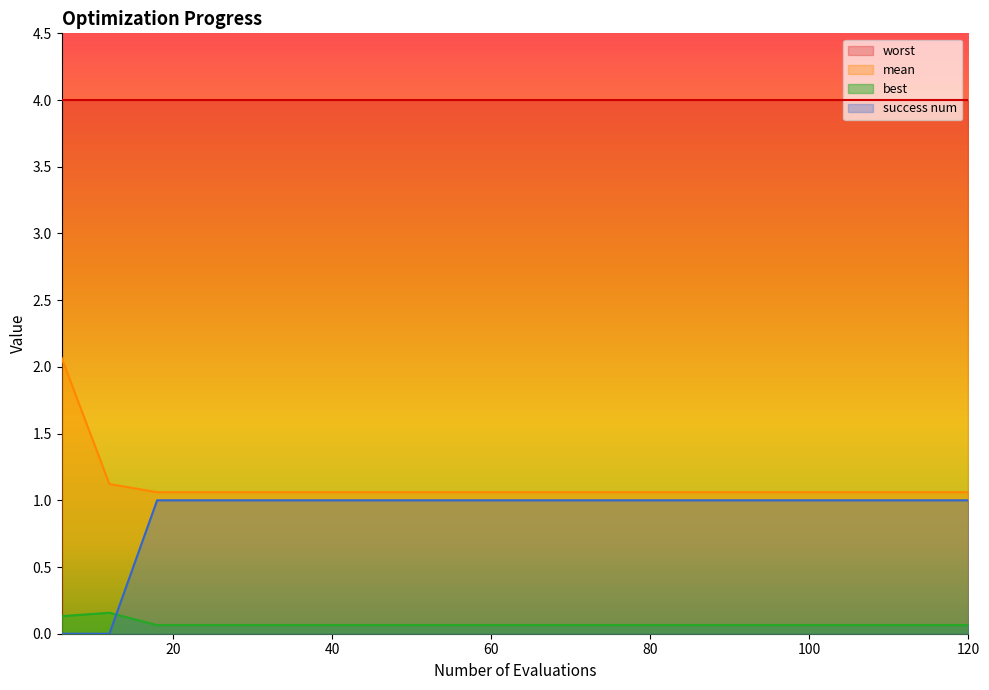

List the series in order of their peak value, highest first.

worst, mean, success num, best